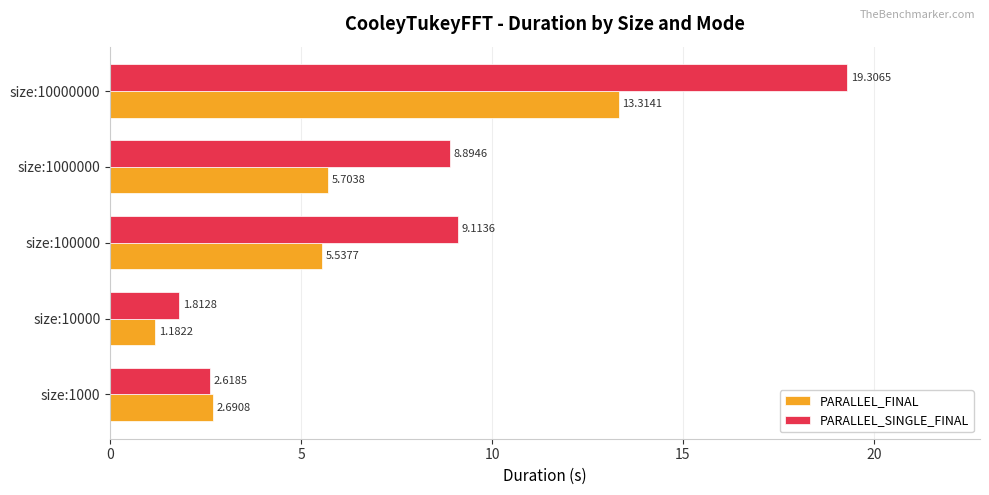

What is the average value of the PARALLEL_SINGLE_FINAL series?

8.3